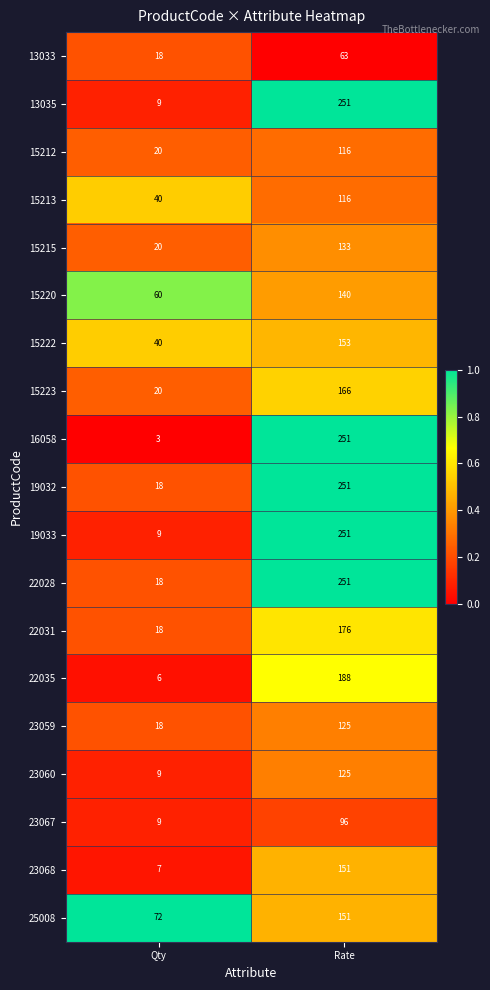

True or false: 13033 has a value of 63 at Rate.

True